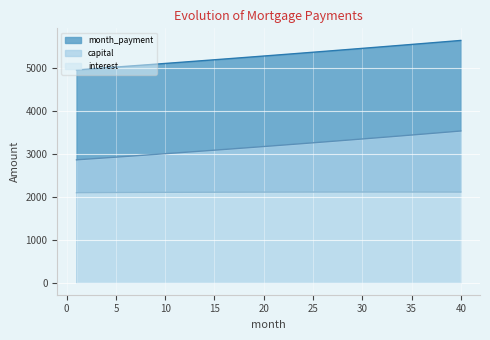

Rank the categories by month_payment value from lowest to highest.

1, 2, 3, 4, 5, 6, 7, 8, 9, 10, 11, 12, 13, 14, 15, 16, 17, 18, 19, 20, 21, 22, 23, 24, 25, 26, 27, 28, 29, 30, 31, 32, 33, 34, 35, 36, 37, 38, 39, 40